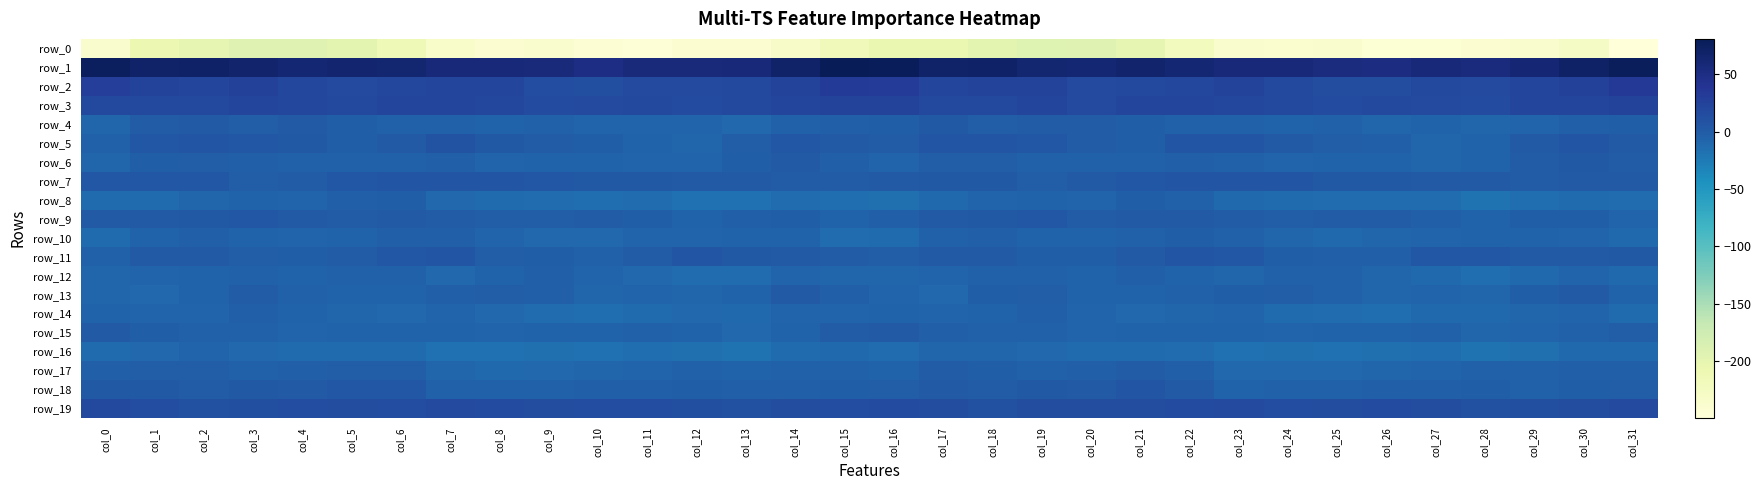

Is it true that row_14 equals -10.7 at col_16?

False